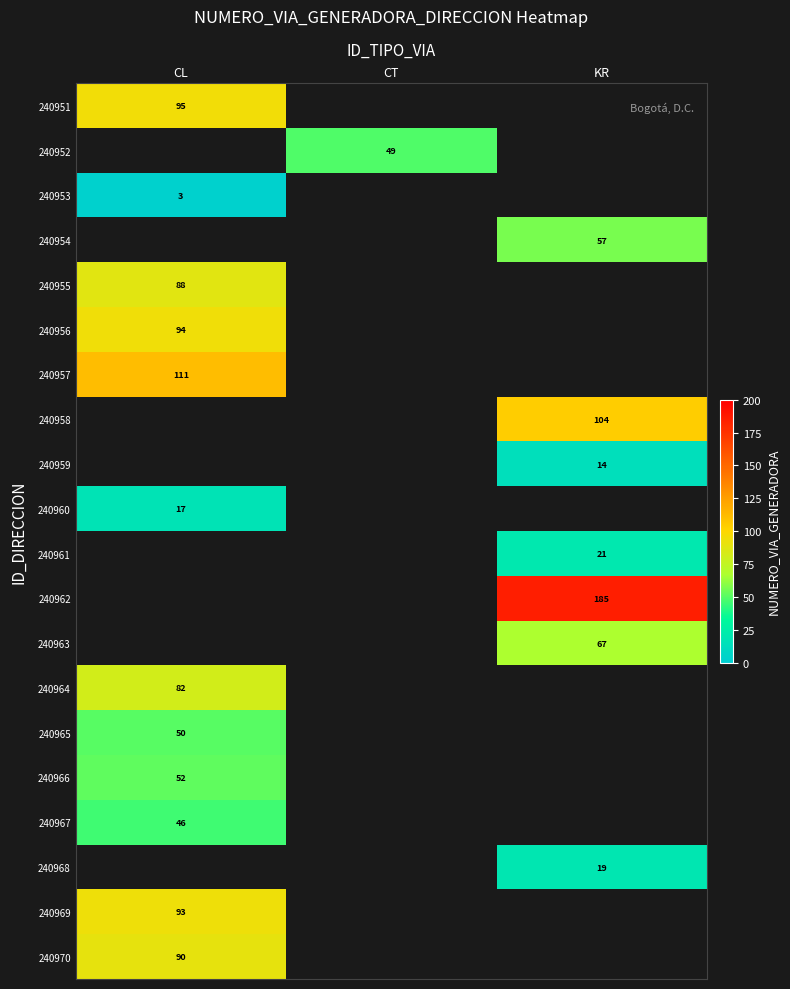

Is the value of 240954 at KR greater than the value of 240970 at CL?

No